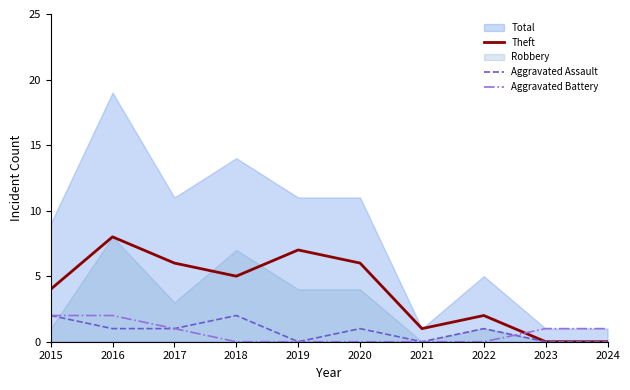

Is the value of Theft at 2019 greater than the value of Aggravated Assault at 2017?

Yes